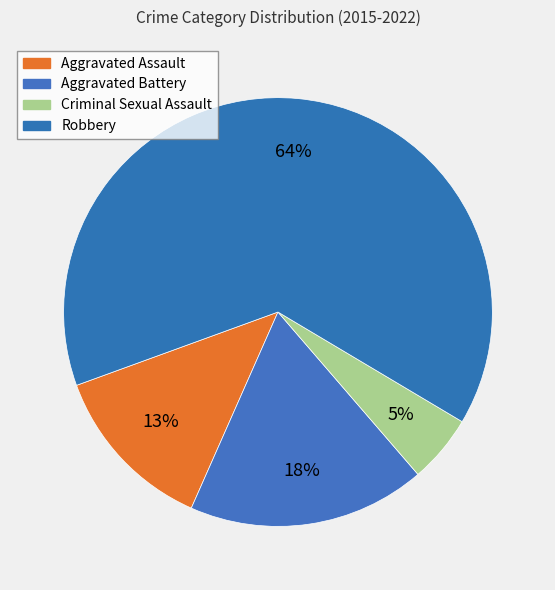

How much of the chart is everything except Robbery?

35.9%